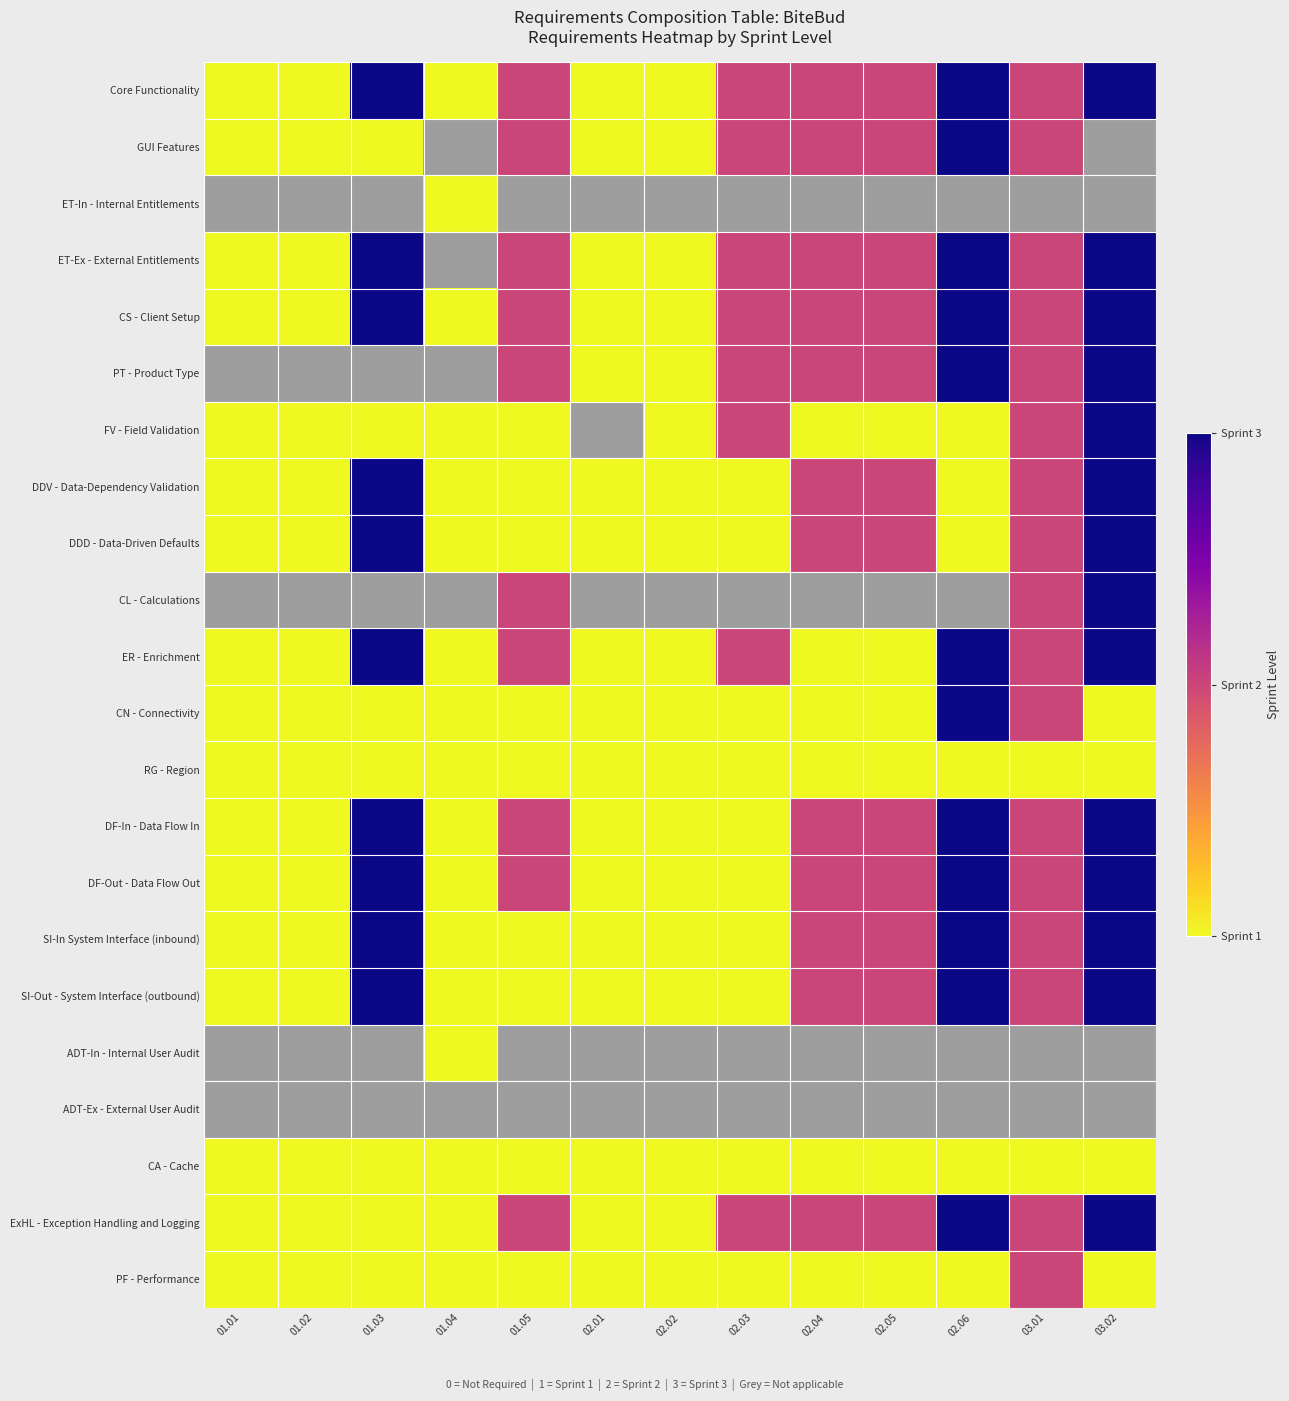

What is the sum of the CN - Connectivity values at 01.01 and 02.03?

2.0